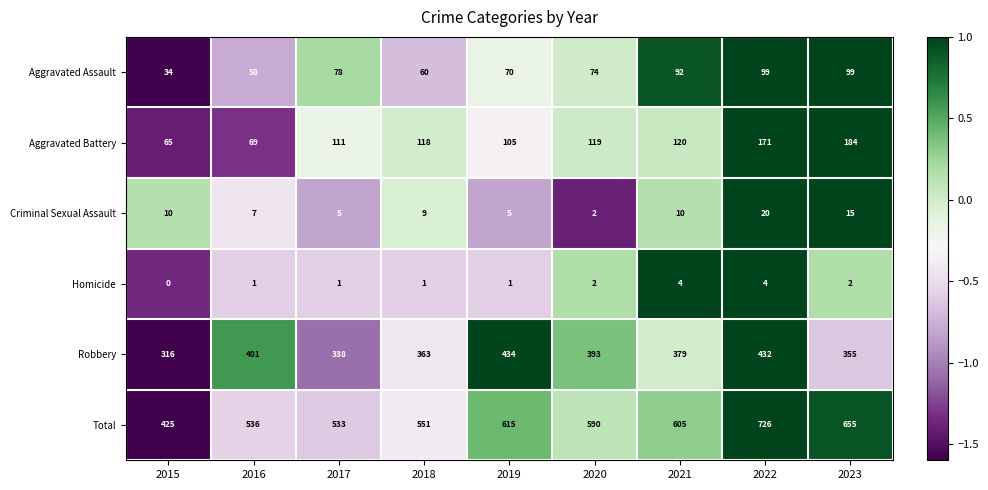

Rank the series at 2018 from highest to lowest value.

Total, Robbery, Aggravated Battery, Aggravated Assault, Criminal Sexual Assault, Homicide